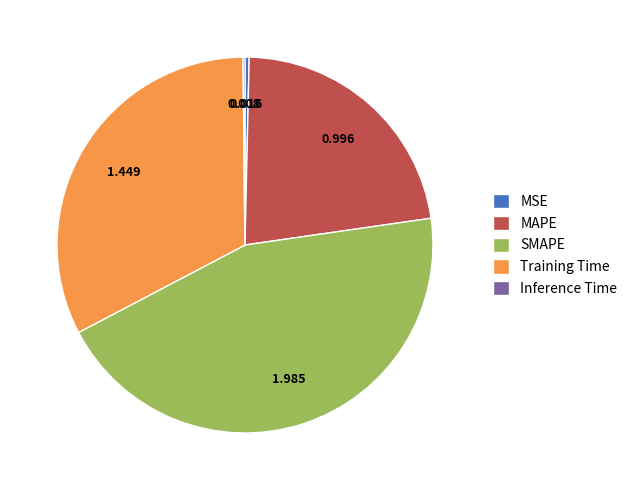

True or false: MAPE accounts for 22% of the total.

True